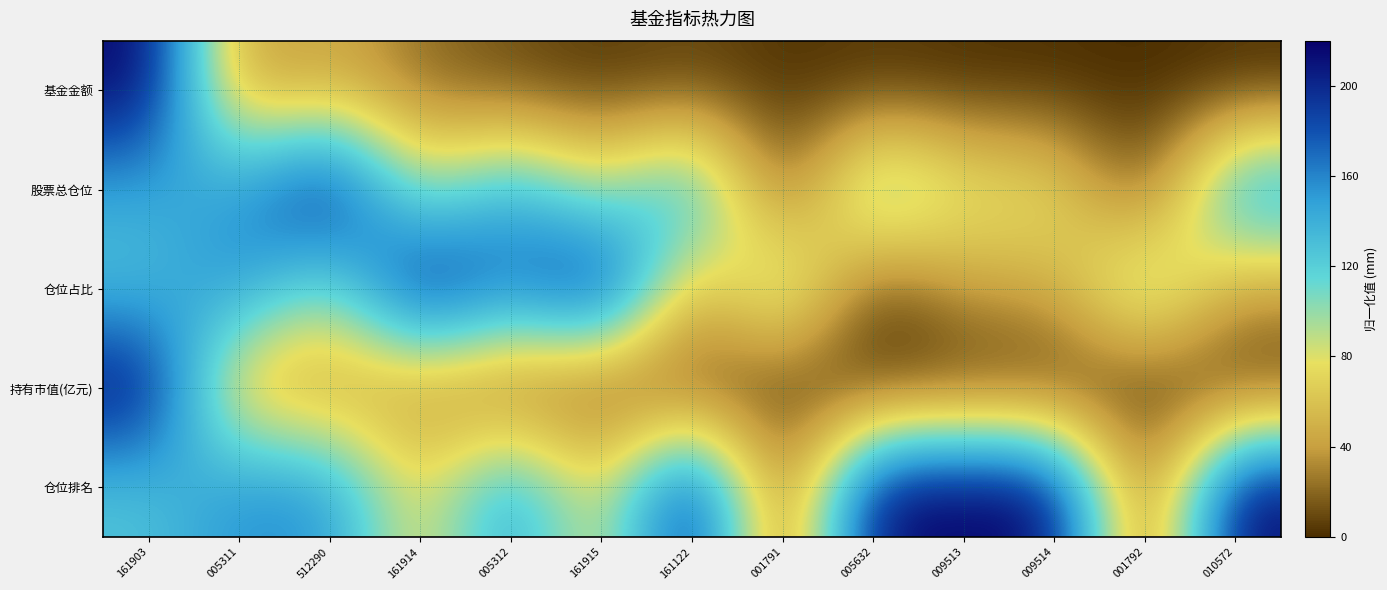

Reading left to right, what are all the values shown in this chart?

基金金额: 161903=220.0	005311=32.7	512290=47.7	161914=21.5	005312=9.9	161915=2.9	161122=7.9	001791=1.8	005632=2.6	009513=0.6	009514=0.2	001792=0.0	010572=0.0
股票总仓位: 161903=143.0	005311=148.5	512290=220.0	161914=82.7	005312=148.5	161915=82.7	161122=158.9	001791=0.0	005632=138.1	009513=83.7	009514=83.7	001792=0.0	010572=158.9
仓位占比: 161903=127.3	005311=161.9	512290=92.0	161914=220.0	005312=161.9	161915=220.0	161122=39.3	001791=122.6	005632=0.0	009513=43.3	009514=43.3	001792=122.6	010572=39.3
持有市值(亿元): 161903=220.0	005311=39.0	512290=38.4	161914=32.5	005312=11.8	161915=4.5	161122=4.1	001791=1.8	005632=0.7	009513=0.3	009514=0.1	001792=0.0	010572=0.0
仓位排名: 161903=125.7	005311=157.1	512290=157.1	161914=62.9	005312=157.1	161915=62.9	161122=220.0	001791=0.0	005632=220.0	009513=220.0	009514=220.0	001792=0.0	010572=220.0